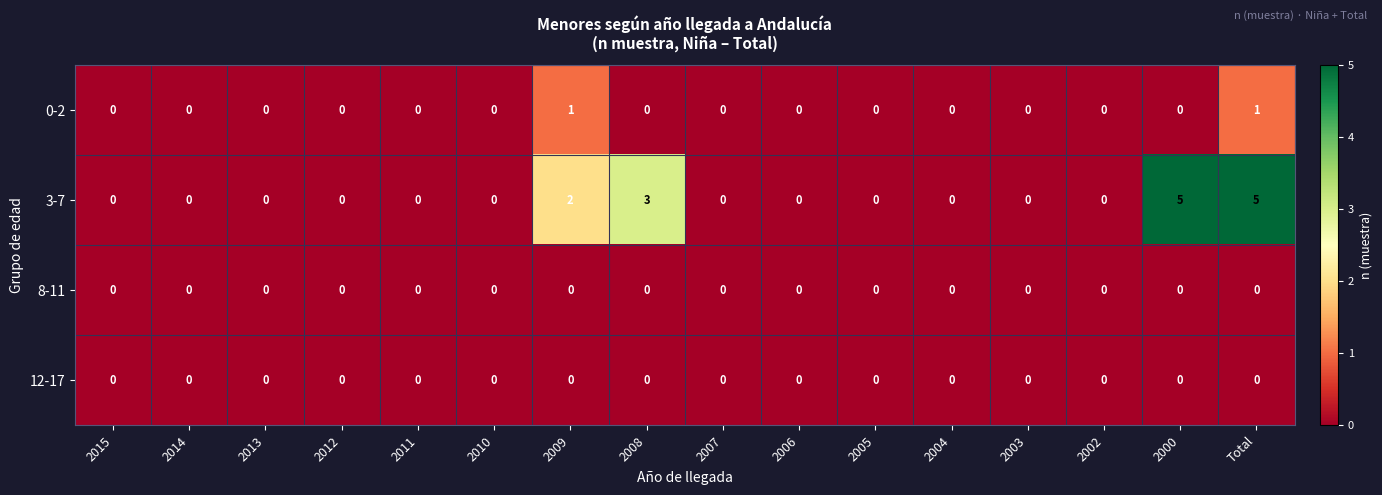

Count the 3-7 values in the range 0 to 2.

13